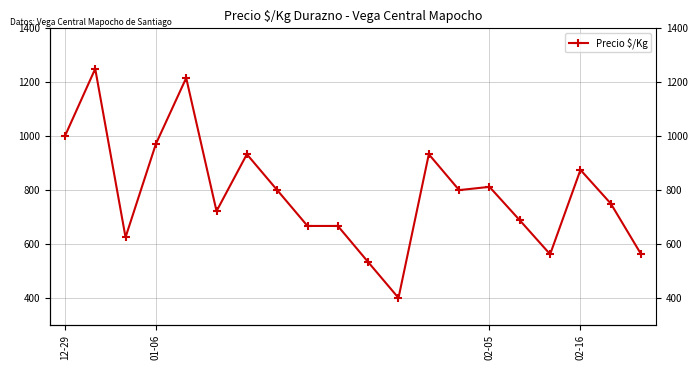

At which category does the chart reach its minimum across all series?

11